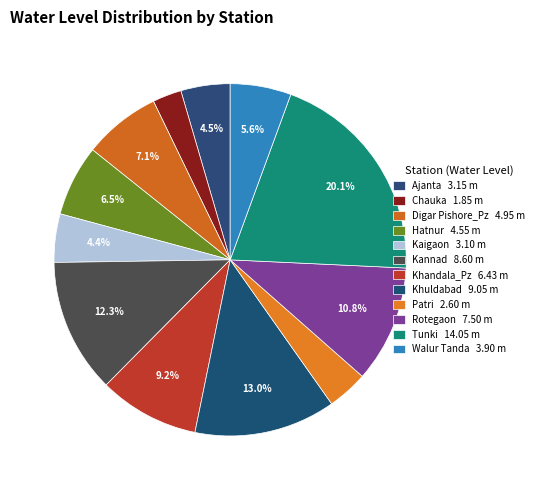

Count the number of slices in the pie.

12